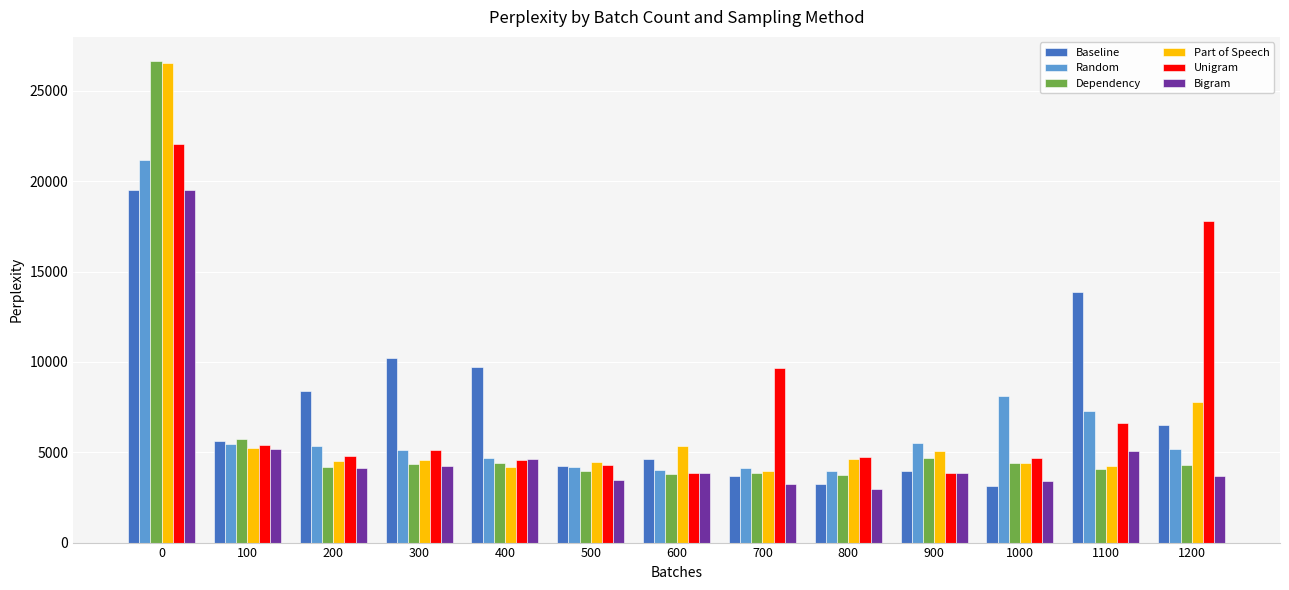

How many groups of bars are there?

13